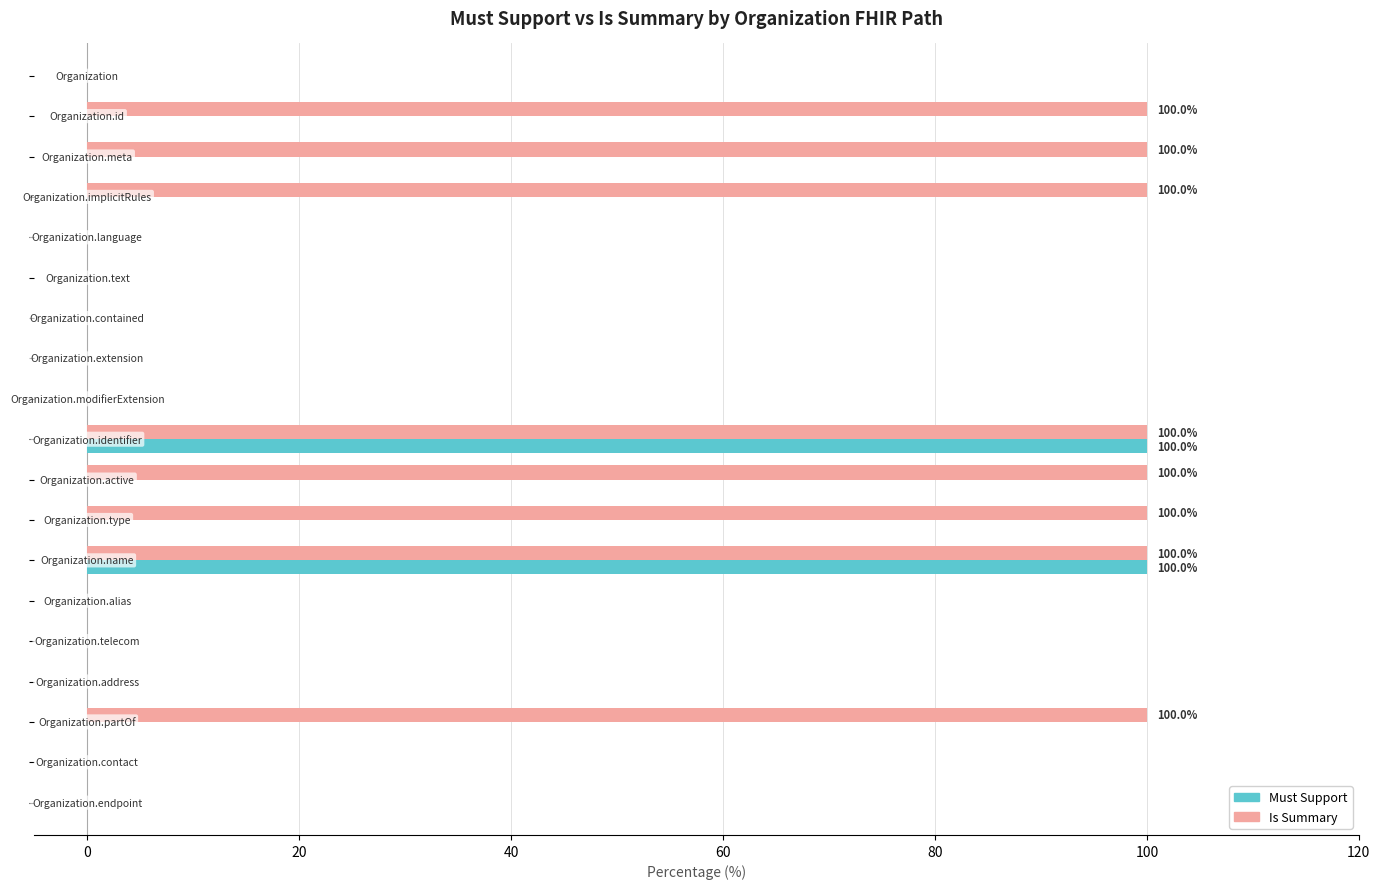

What is the greatest value displayed?

100